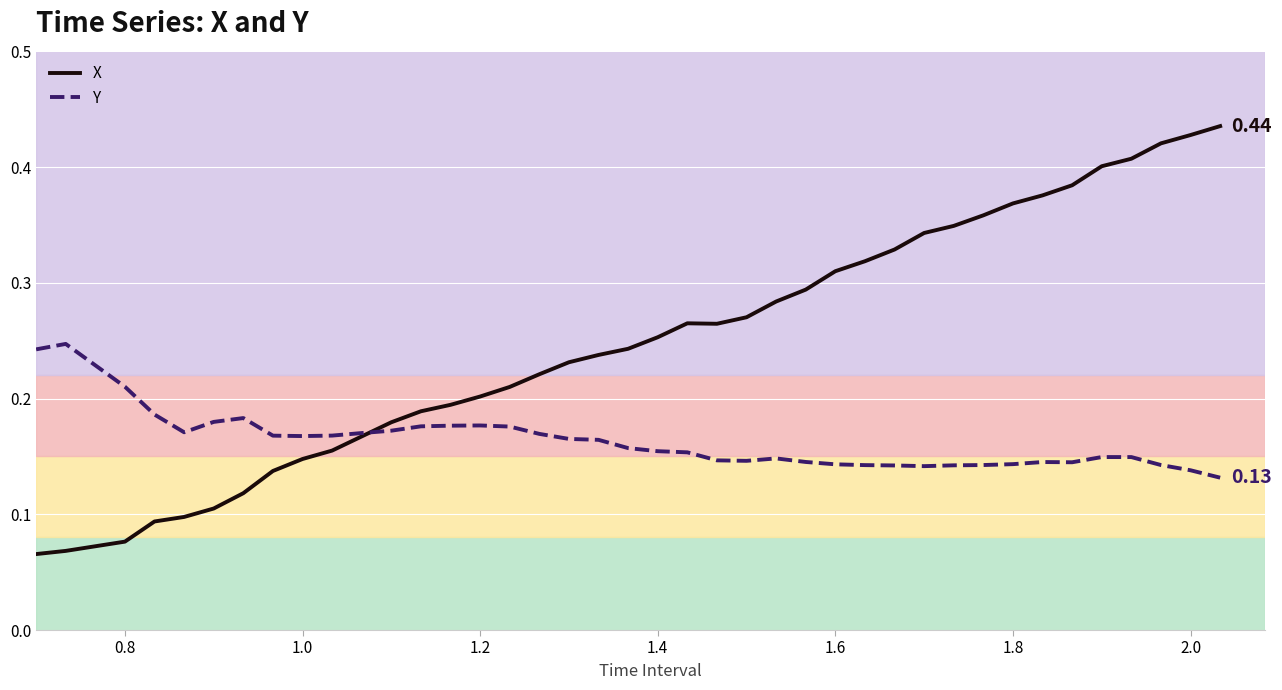

True or false: X has more than 0 interior local peaks.

True